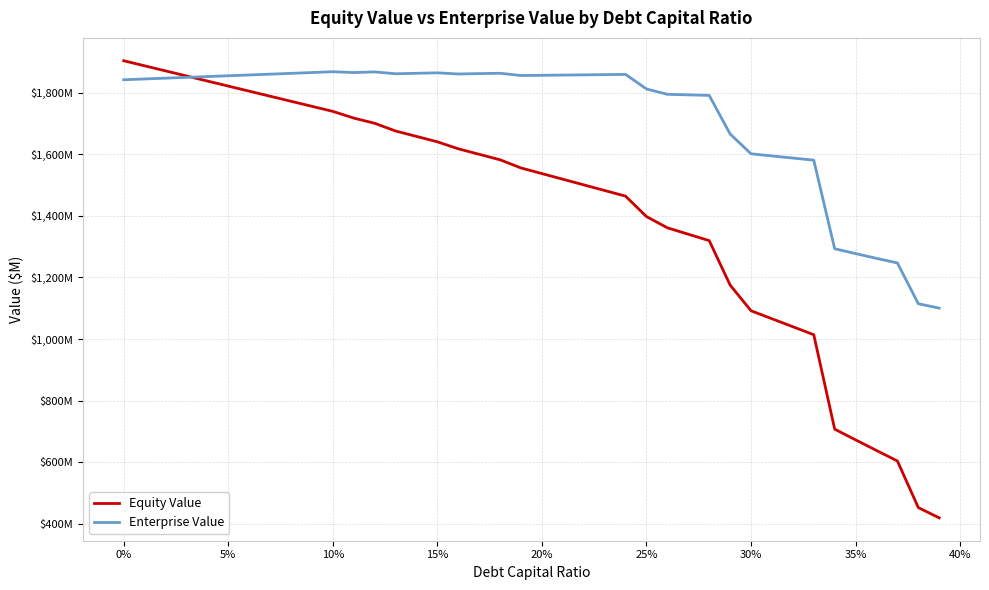

Which series has the largest total across all categories?

Enterprise Value